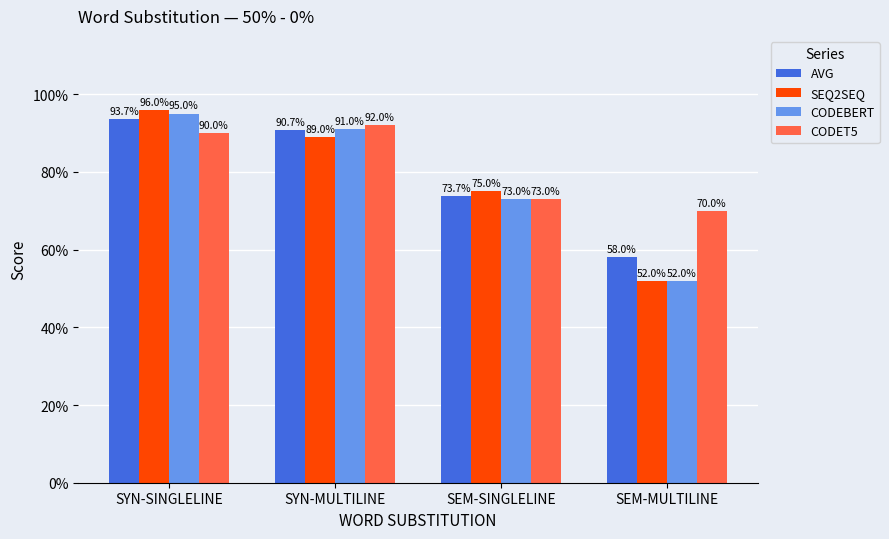

At which category is the sum across all series the highest?

SYN-SINGLELINE